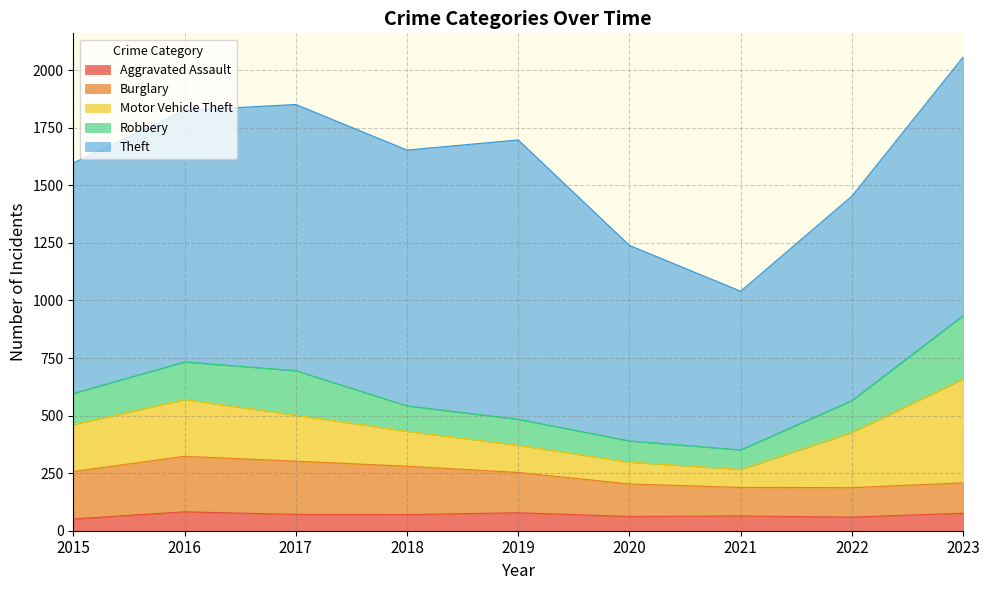

Reading left to right, transcribe all the data shown in this chart.

Aggravated Assault: 51	82	71	70	78	62	64	59	76
Burglary: 206	241	231	210	175	141	124	128	132
Motor Vehicle Theft: 204	247	200	152	118	95	78	240	451
Robbery: 135	163	193	110	113	92	85	138	275
Theft: 1001	1092	1156	1111	1213	849	689	888	1123